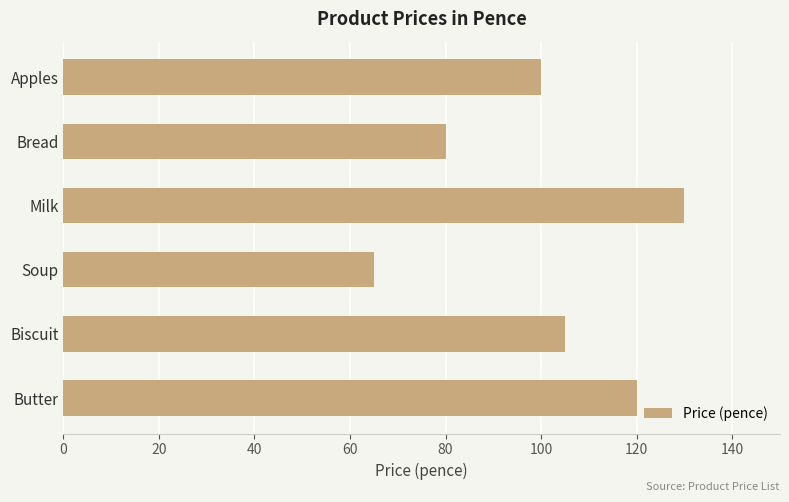

What is the maximum value shown in the chart?

130